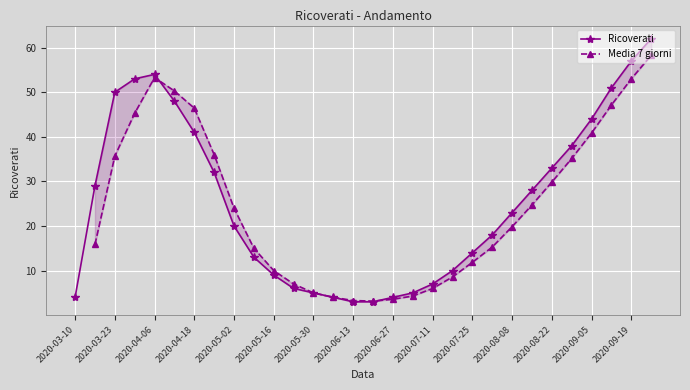

The Ricoverati series shows 5 at 2020-05-30. True or false?

True